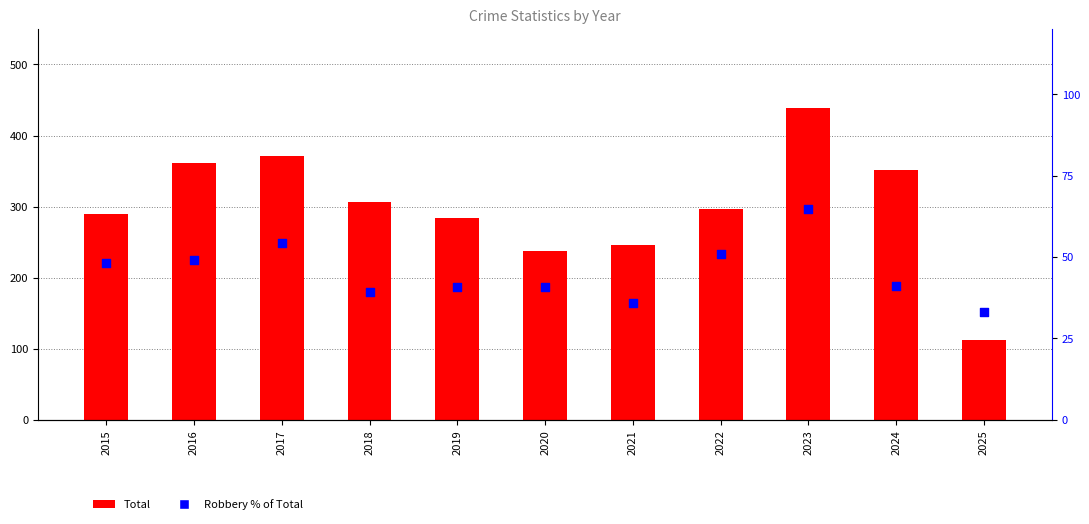

What is the total value across all series at 2025?

145.0